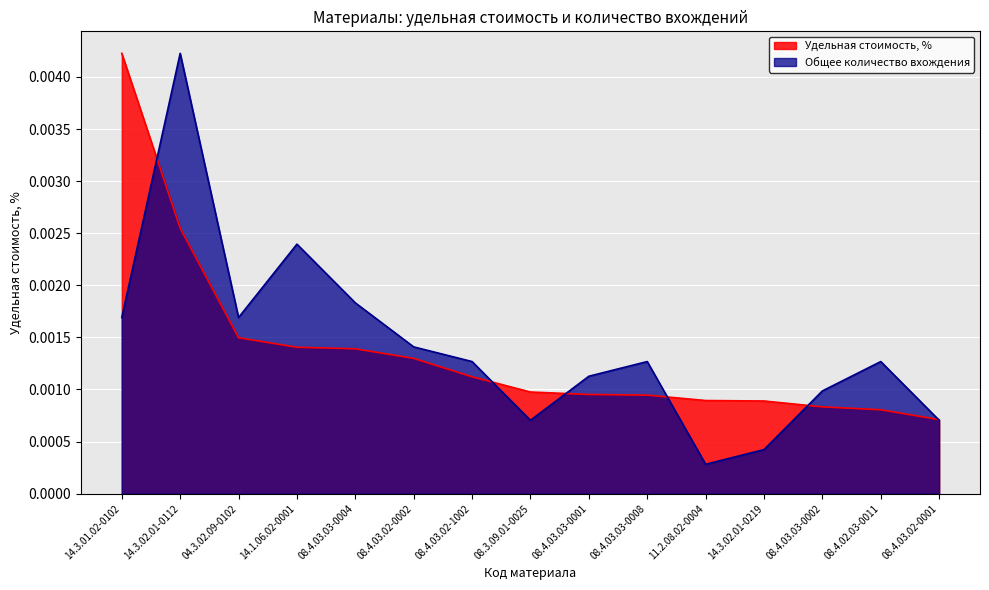

How many lines are shown in the chart?

2